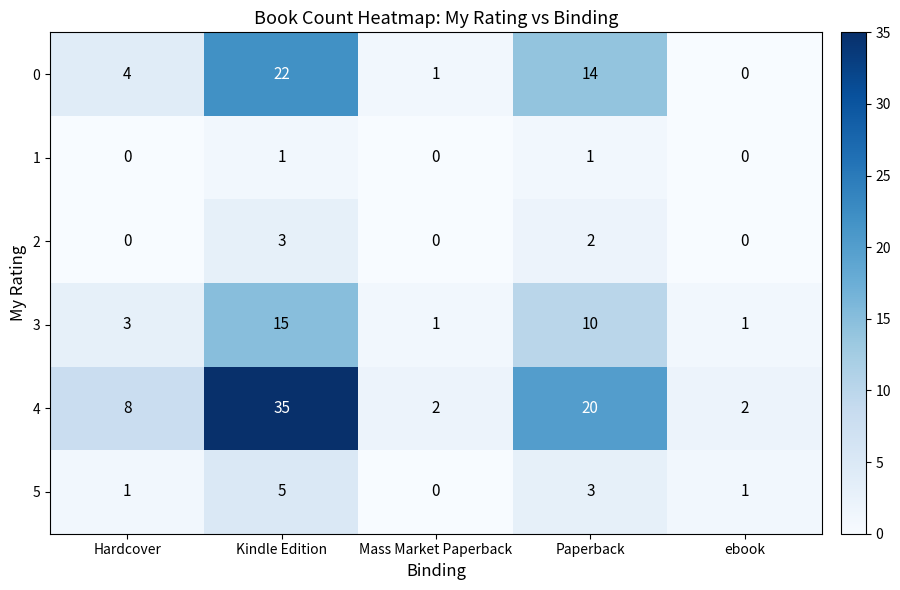

Reading left to right, what are all the values shown in this chart?

0: Hardcover=4	Kindle Edition=22	Mass Market Paperback=1	Paperback=14	ebook=0
1: Hardcover=0	Kindle Edition=1	Mass Market Paperback=0	Paperback=1	ebook=0
2: Hardcover=0	Kindle Edition=3	Mass Market Paperback=0	Paperback=2	ebook=0
3: Hardcover=3	Kindle Edition=15	Mass Market Paperback=1	Paperback=10	ebook=1
4: Hardcover=8	Kindle Edition=35	Mass Market Paperback=2	Paperback=20	ebook=2
5: Hardcover=1	Kindle Edition=5	Mass Market Paperback=0	Paperback=3	ebook=1